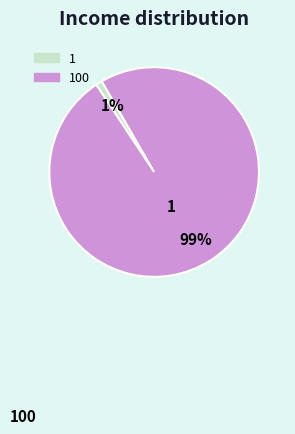

To the nearest percent, what is the average slice percentage?

50%